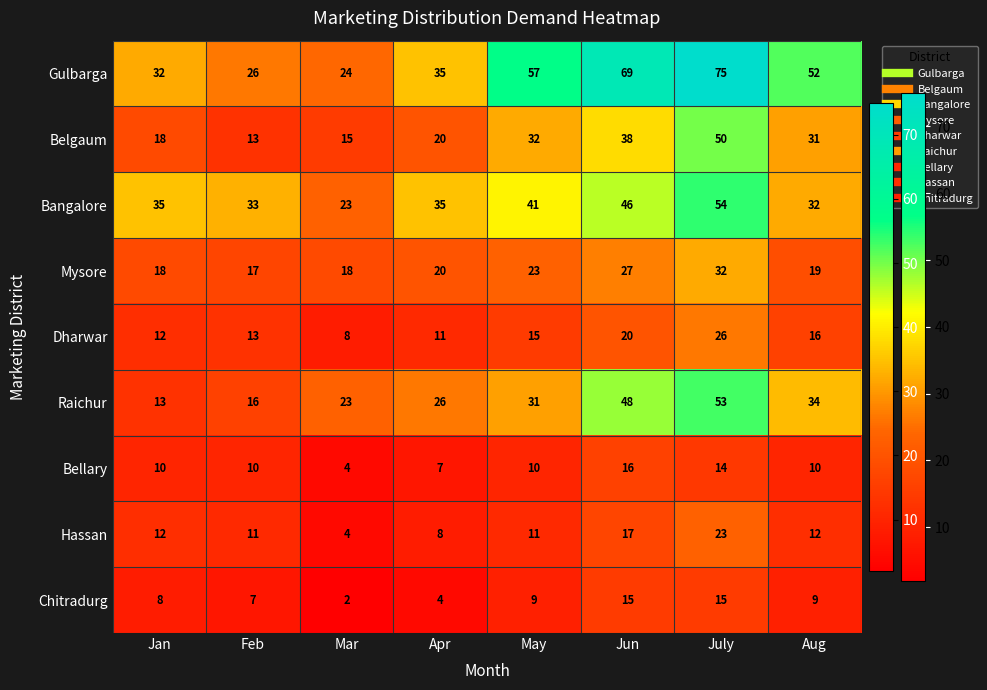

The value of Bellary at Aug is 10. True or false?

True